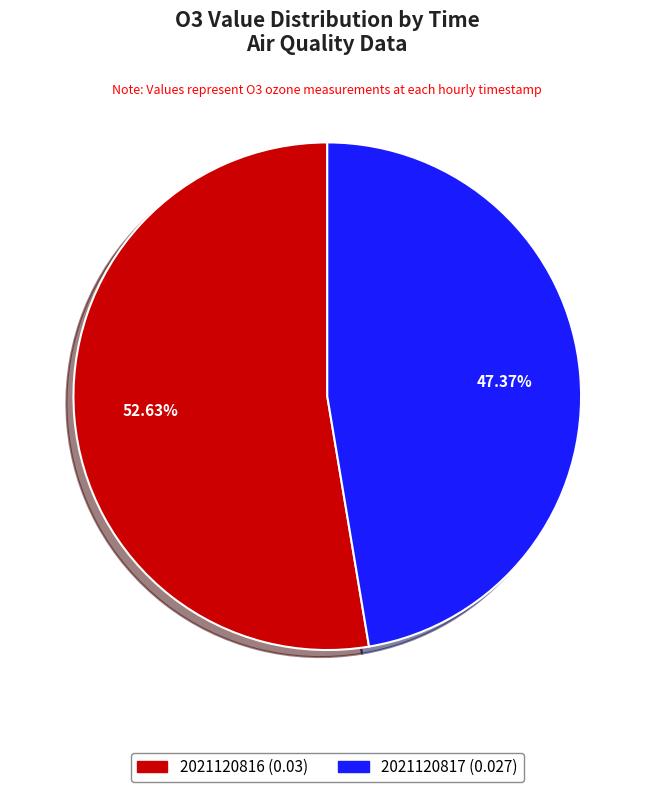

Rank the categories by value from lowest to highest.

2021120817, 2021120816